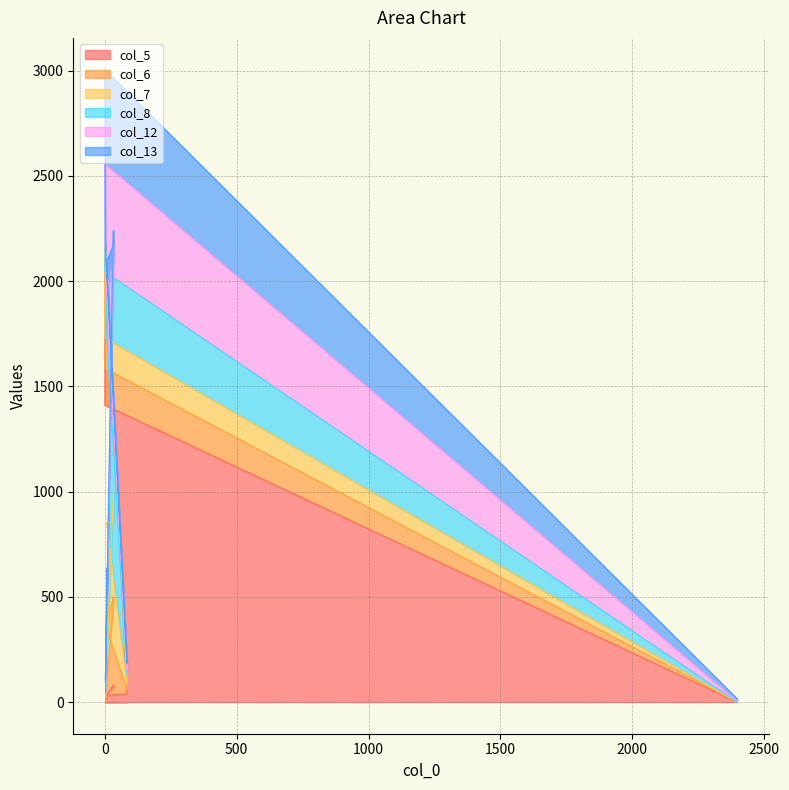

List the series in order of their peak value, lowest first.

col_6, col_13, col_12, col_7, col_8, col_5